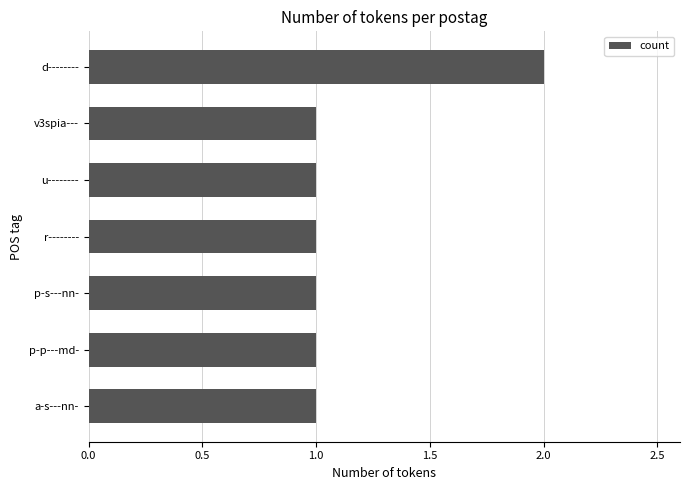

What position from the top is a-s---nn-?

7